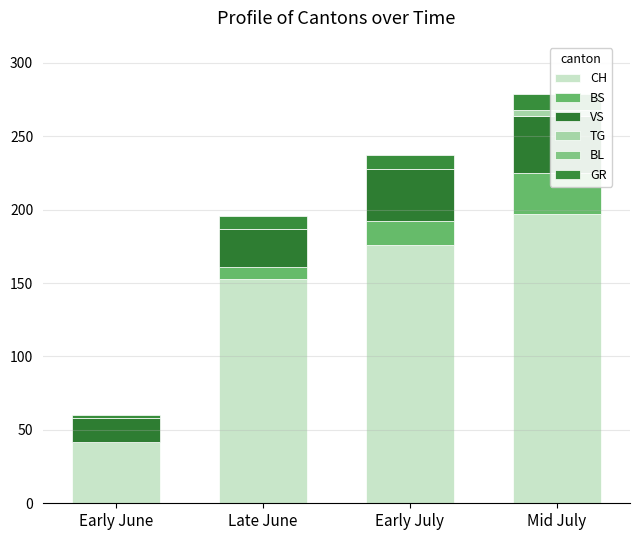

What is the sum of all GR values?

31